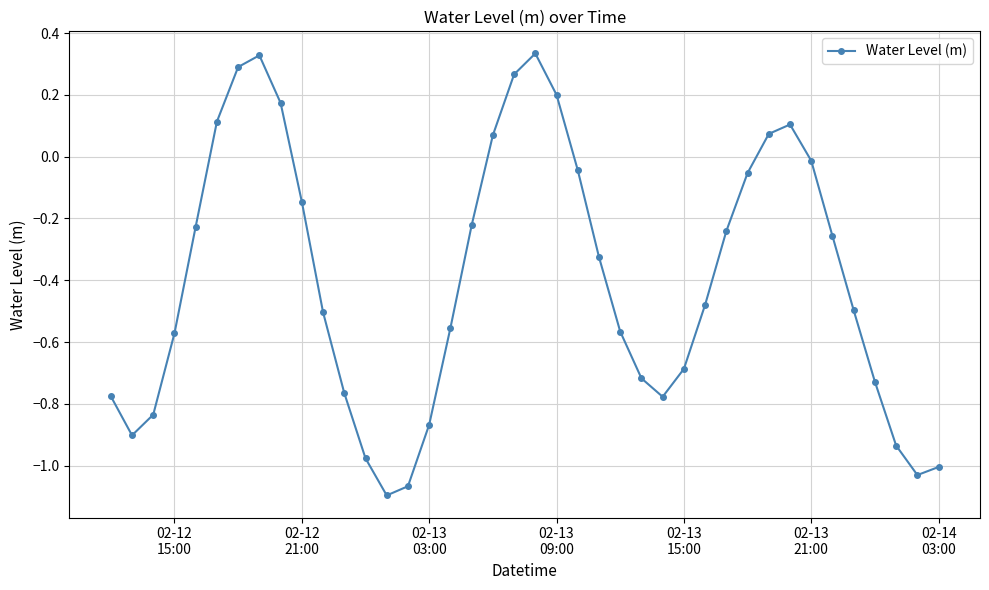

How many interior local peaks (higher than both neighbors) does the data have?

3